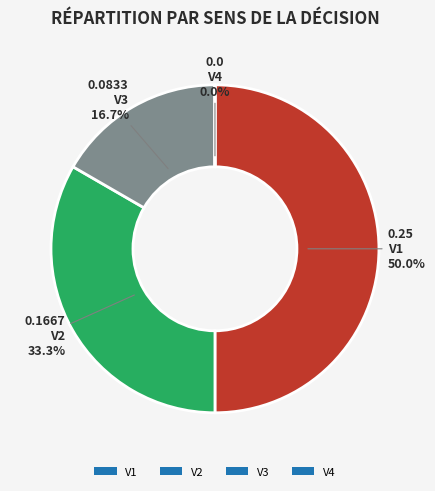

Does V3 account for over 50% of the chart?

No